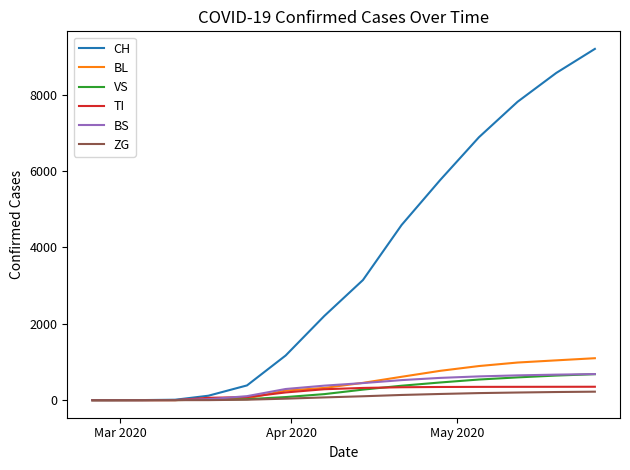

What is the maximum value shown in the chart?

9195